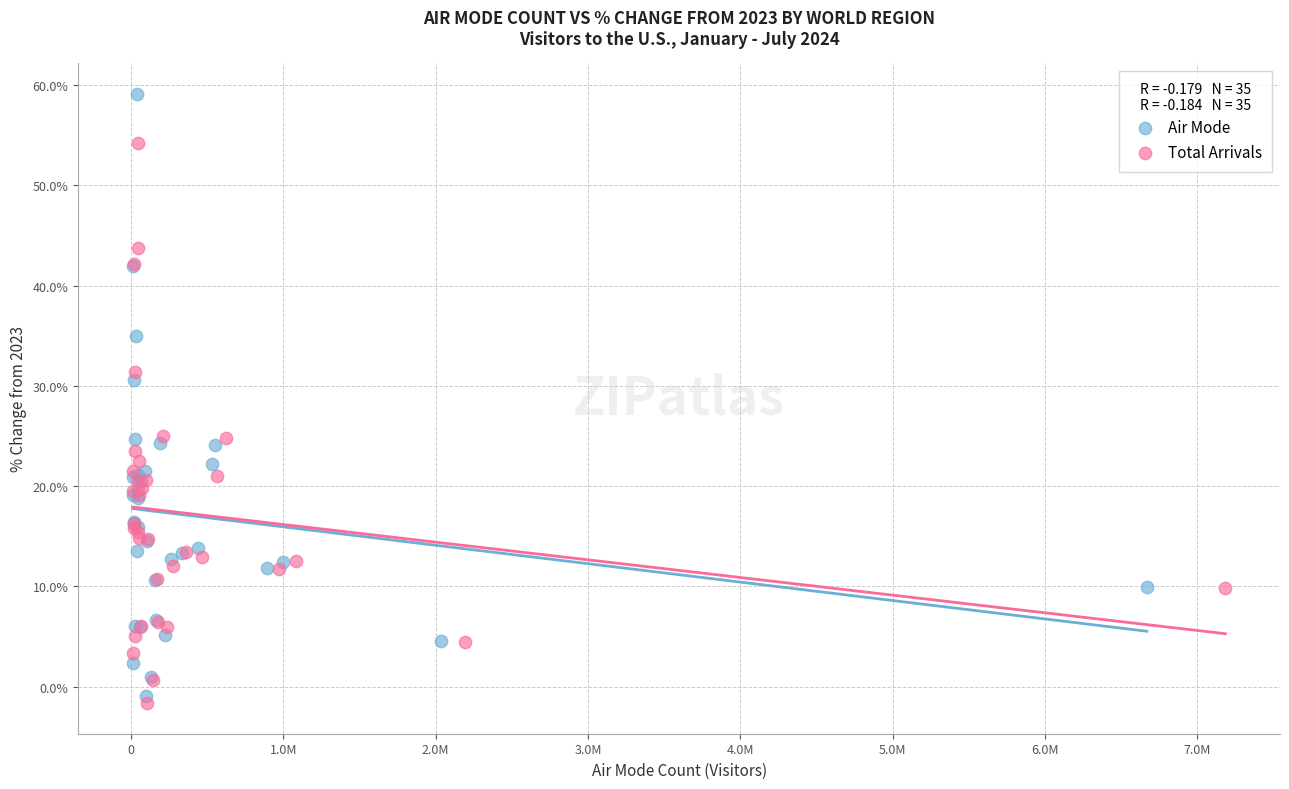

Which series reaches the minimum Y coordinate?

Total Arrivals